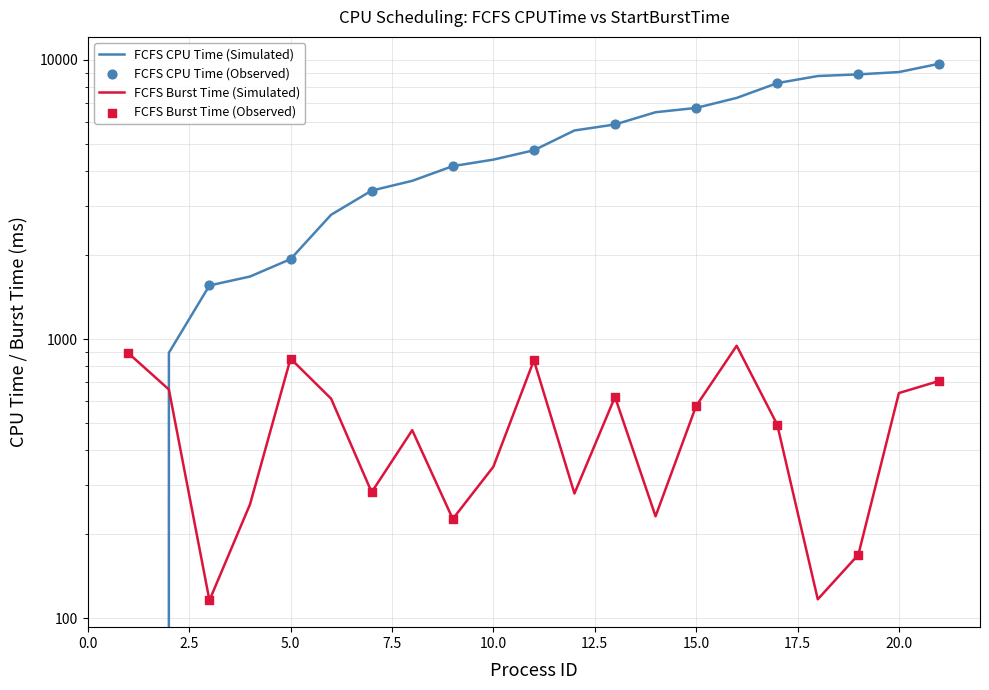

Which series reaches the maximum Y coordinate?

FCFS CPUTime